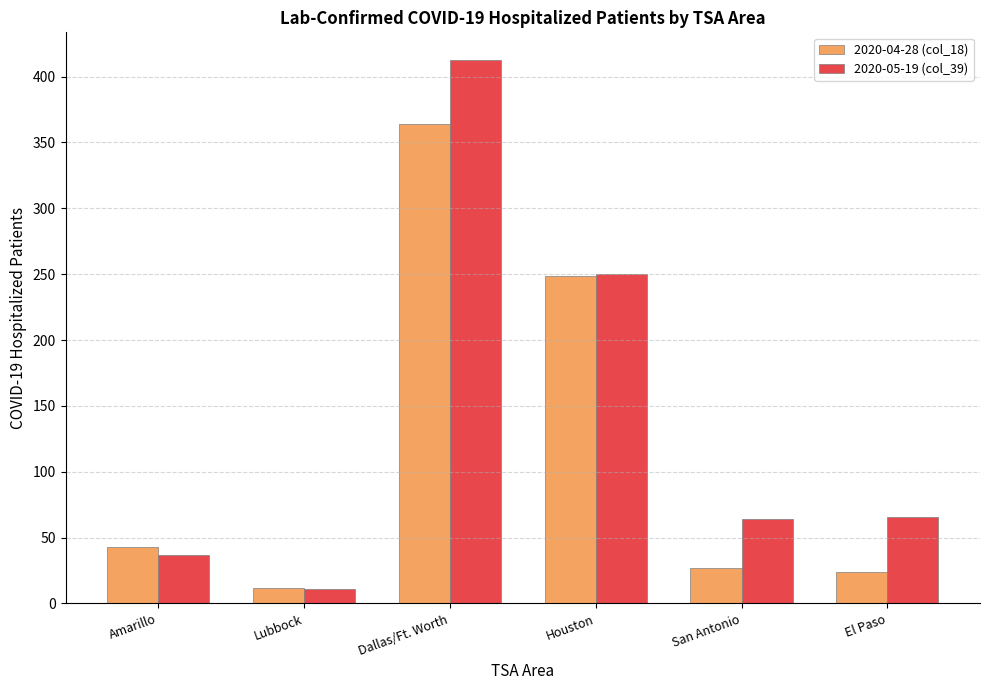

Reading left to right, what are all the values shown in this chart?

2020-04-28 (col_18): Amarillo=43	Lubbock=12	Dallas/Ft. Worth=364	Houston=249	San Antonio=27	El Paso=24
2020-05-19 (col_39): Amarillo=37	Lubbock=11	Dallas/Ft. Worth=413	Houston=250	San Antonio=64	El Paso=66